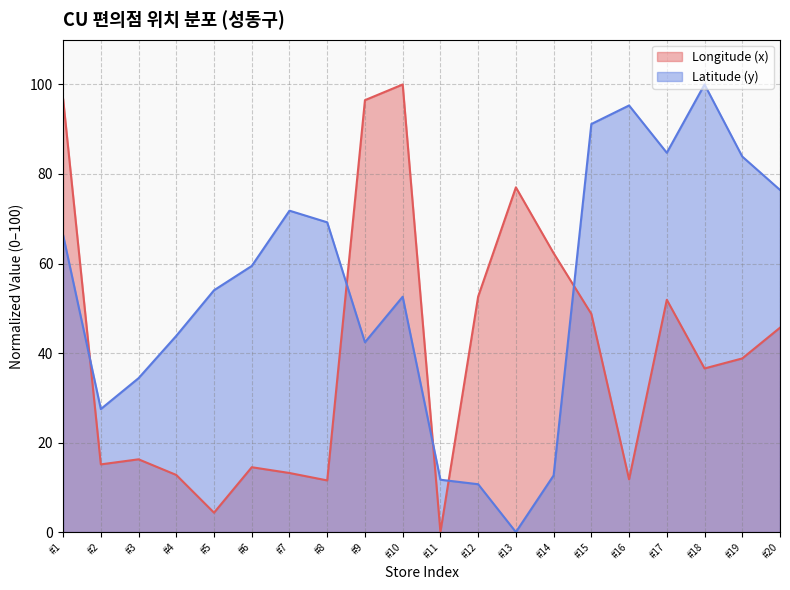

Which series changed the most between #2 and #10?

Longitude (x)